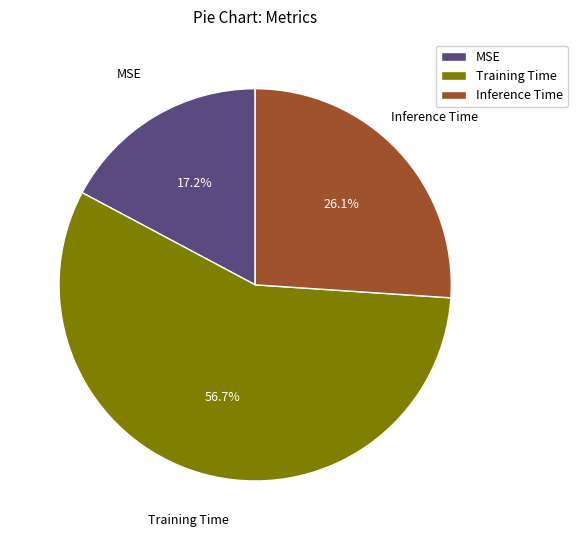

True or false: Training Time accounts for 57% of the total.

True